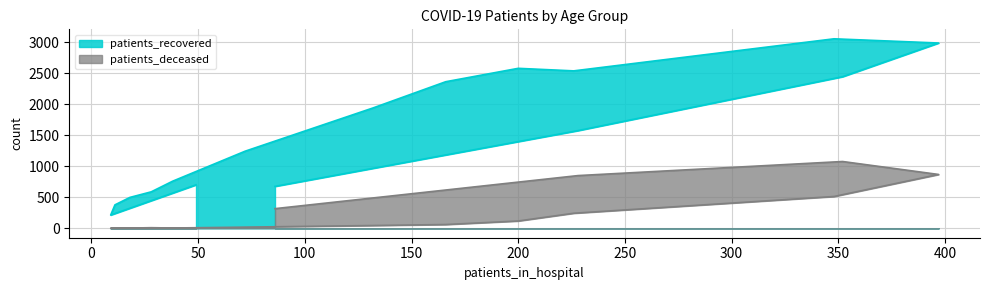

Where does the patients_deceased series first go above 60?

200